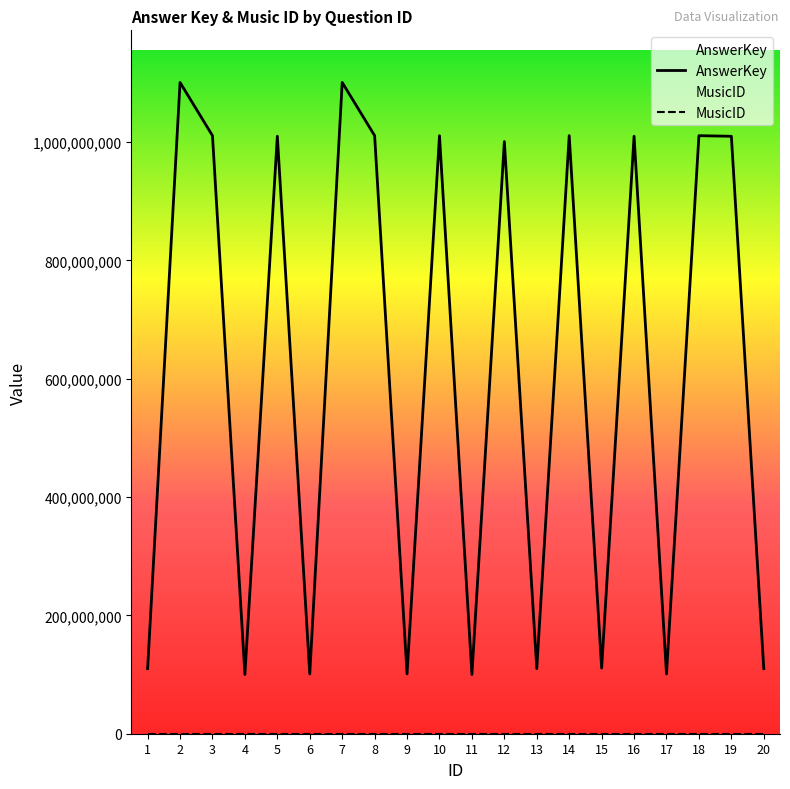

Which category has the highest value across all series?

7